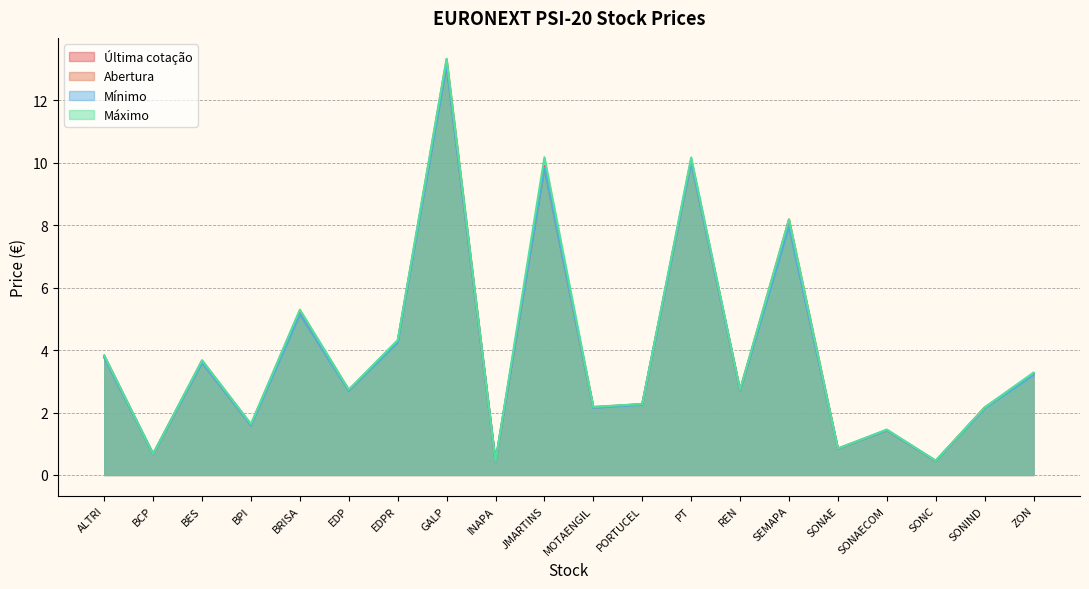

What is the total value across all series at SONAECOM?

5.8